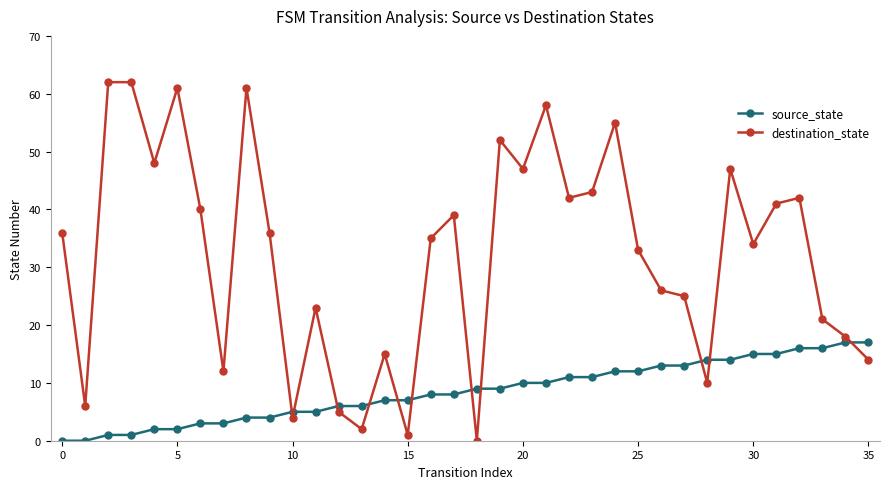

What is the greatest value displayed?

62